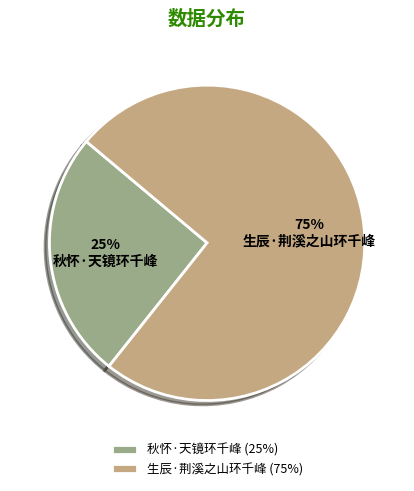

How many slices are in this pie chart?

2